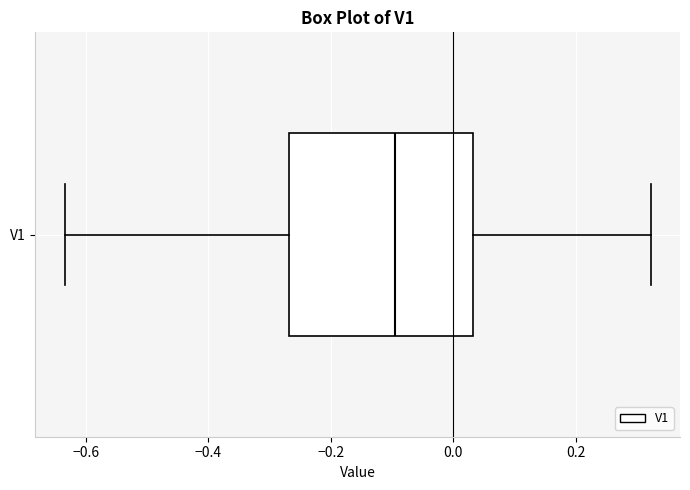

Read this box plot against the x-axis: the position of the median line, the range covered by the box, and the ends of both whiskers. The values are not printed on the chart, so give them approximately, as read against the axis.

median -0.10, box -0.26 to 0.04, whiskers -0.64 to 0.32